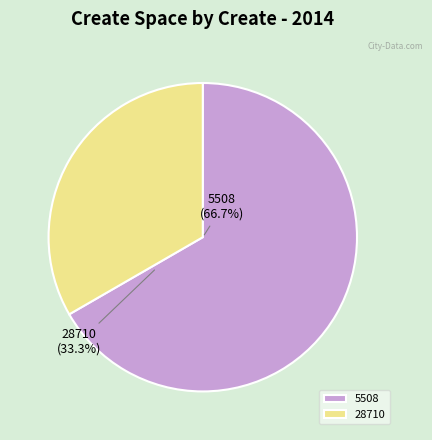

To the nearest percent, what portion does 28710 represent?

33%